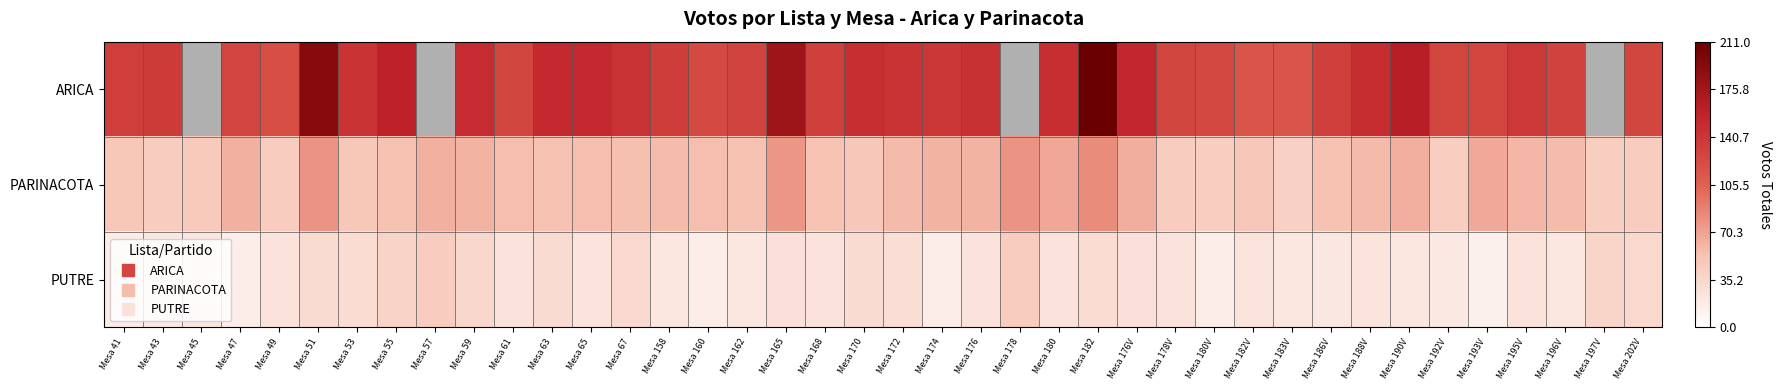

Between Mesa 59 and Mesa 178V, which series saw the biggest shift?

ARICA